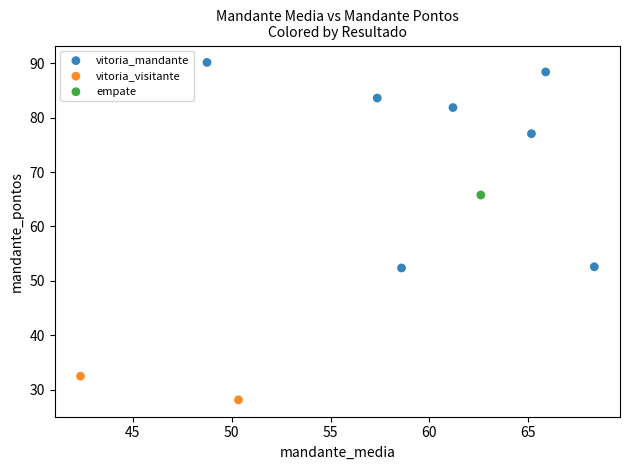

Which series contains the lowest Y value?

vitoria_visitante